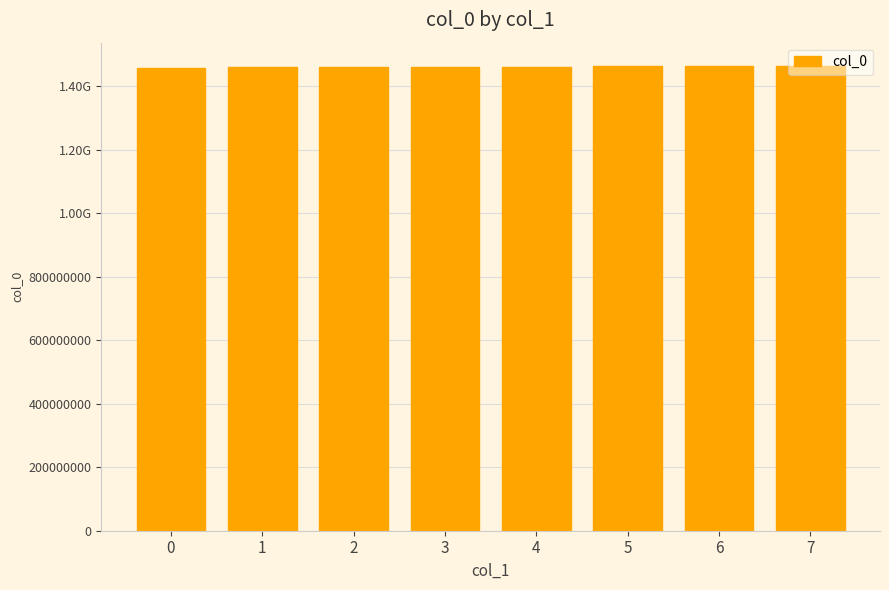

Where is the data nearest to the value 1460615163?

2